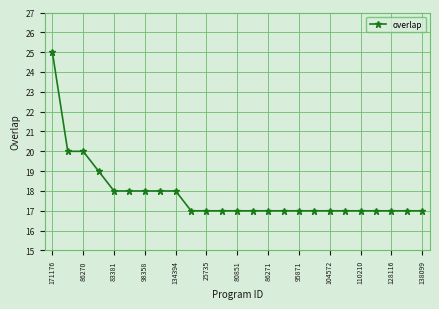

What is the difference between the maximum and minimum values?

8